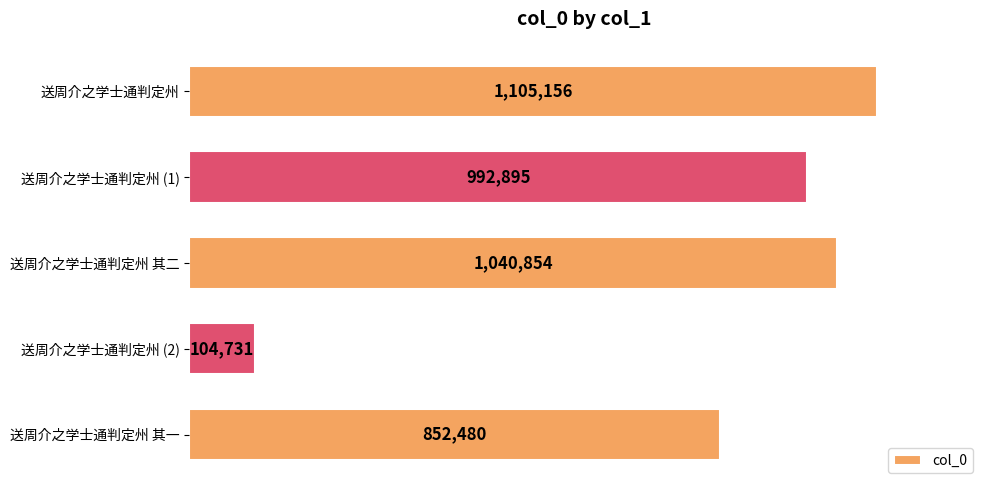

Which label corresponds to the smallest value in the chart?

送周介之学士通判定州 (2)